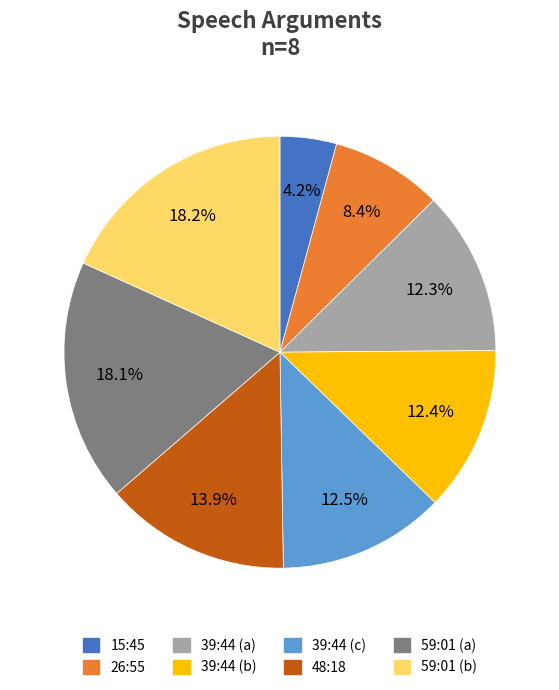

Combined, do 59:01 (b) and 15:45 account for over 50%?

No